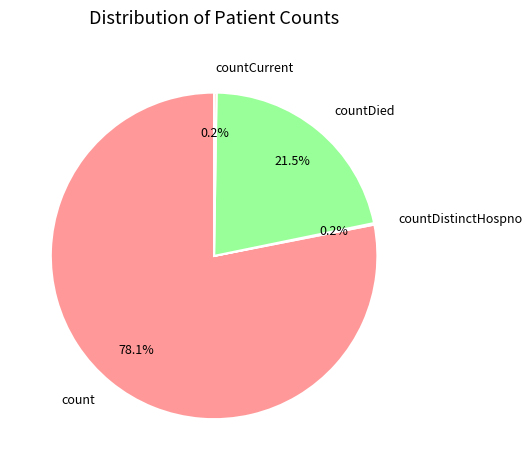

What is the largest slice in the pie chart?

count